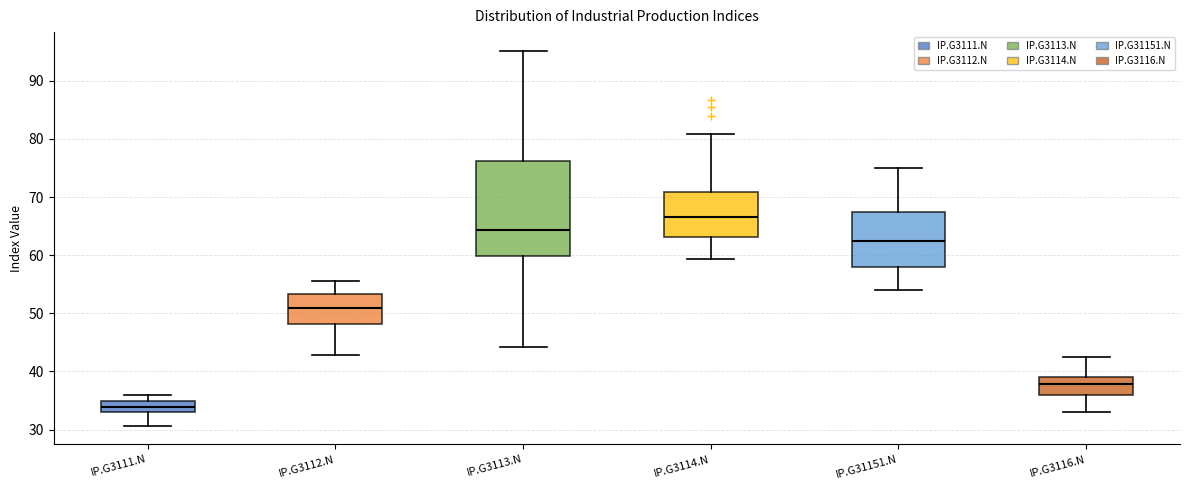

Where does the median line of the box for IP.G3113.N sit on the y-axis? The values are not printed on the chart, so give them approximately, as read against the axis.

64